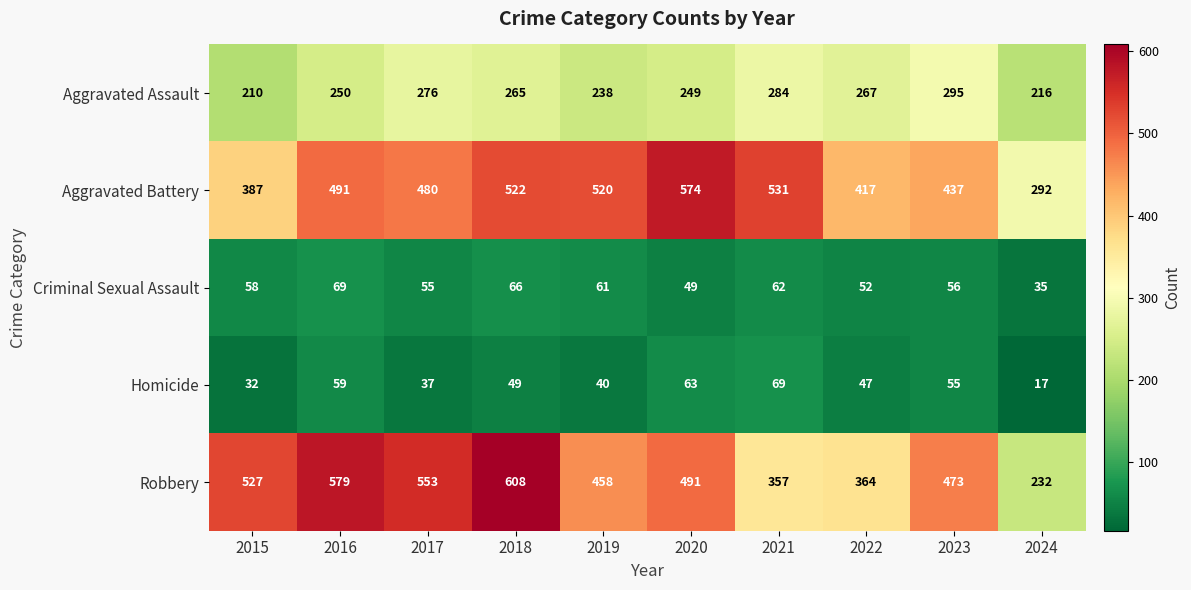

At which category does the chart reach its peak across all series?

2018